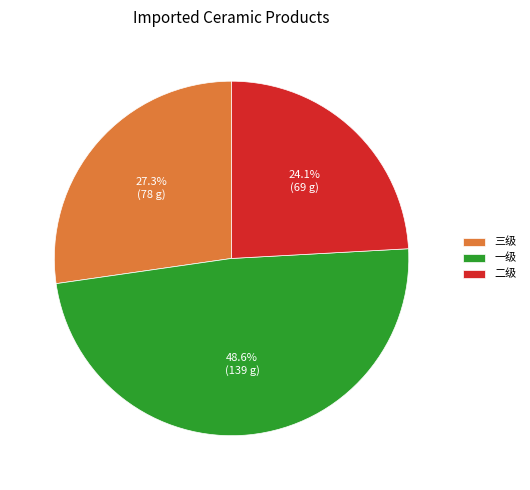

What portion of the pie excludes 三级?

72.7%